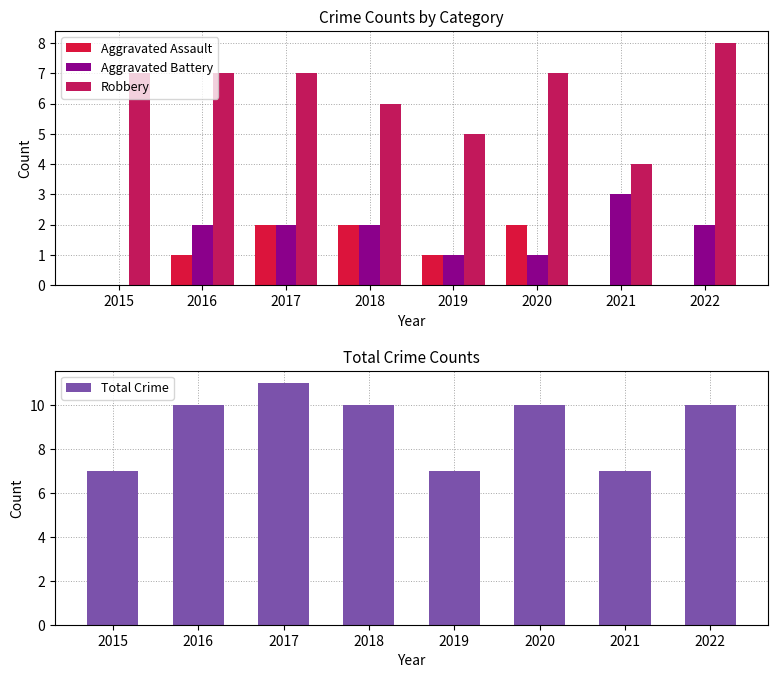

What is the value of the Total Crime bar at the 5th from the left?

7